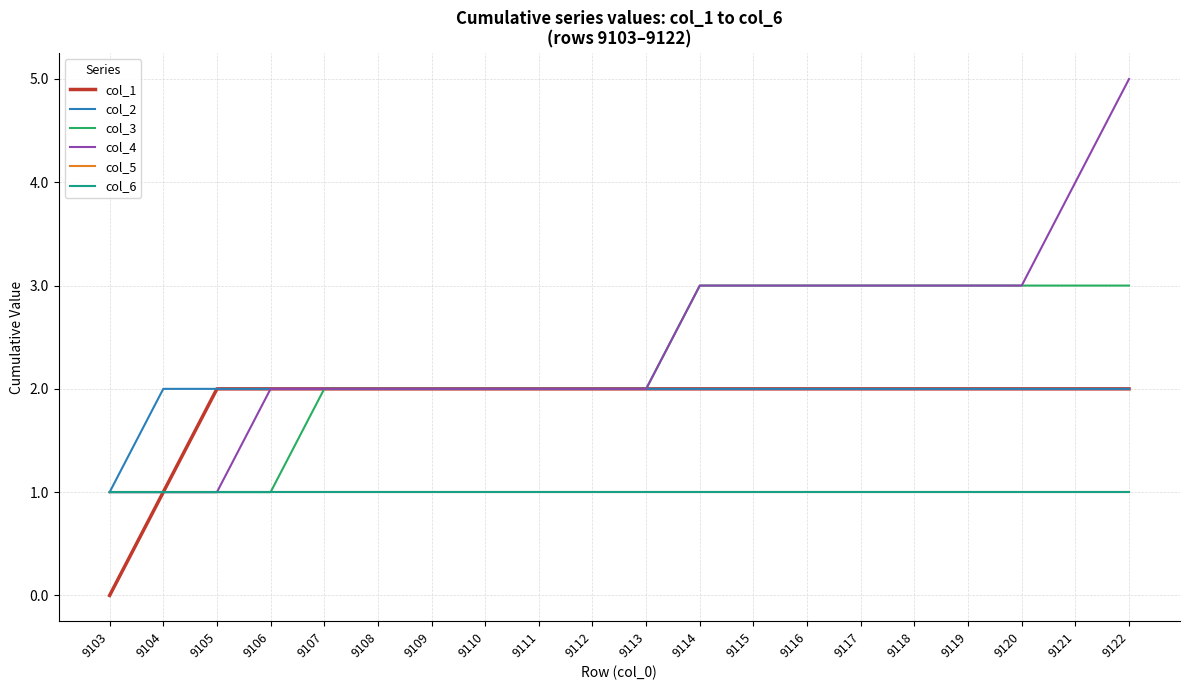

Is this an area chart (filled region under the line)?

No